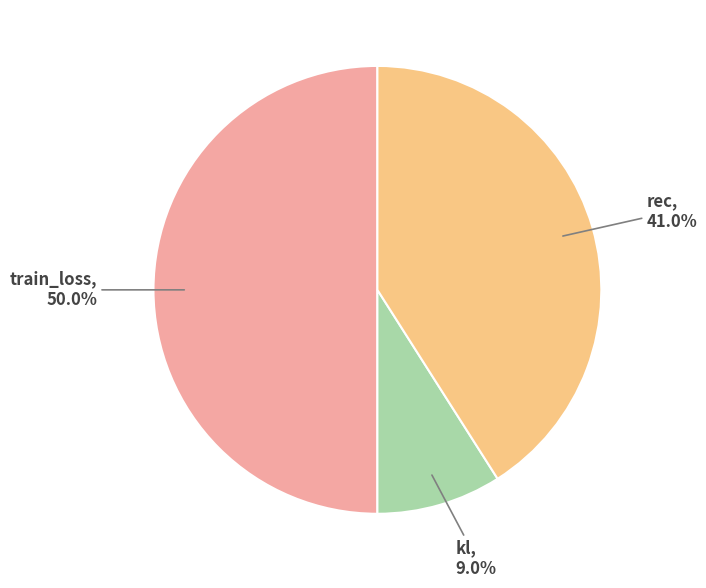

Which has a higher value, rec or kl?

rec